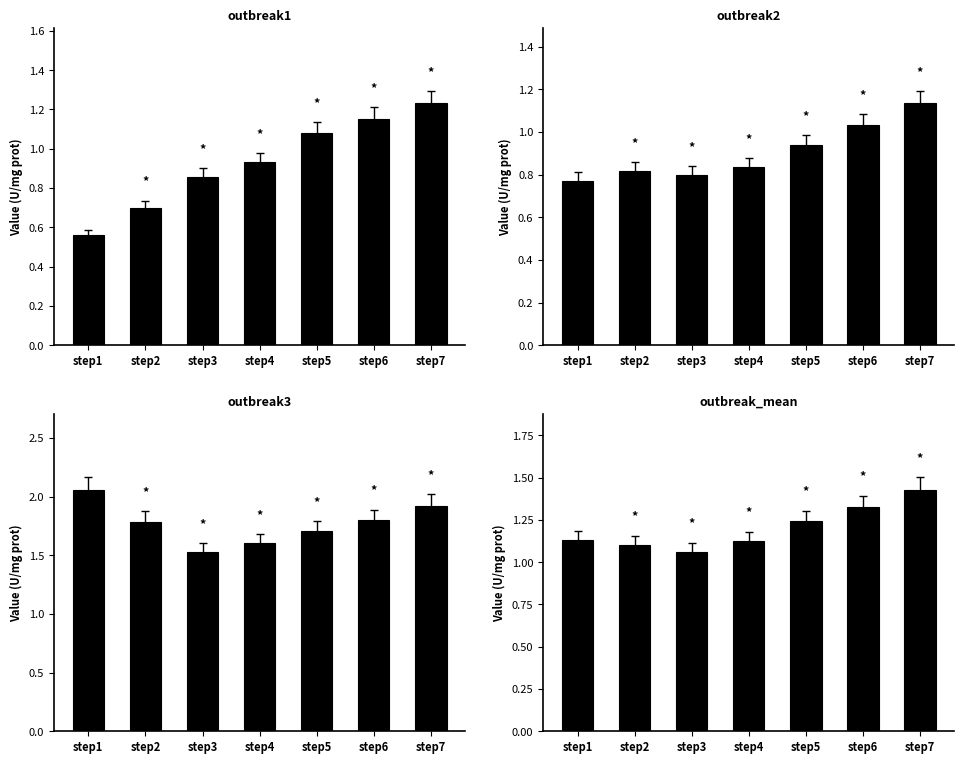

Count the number of data series in this chart.

4